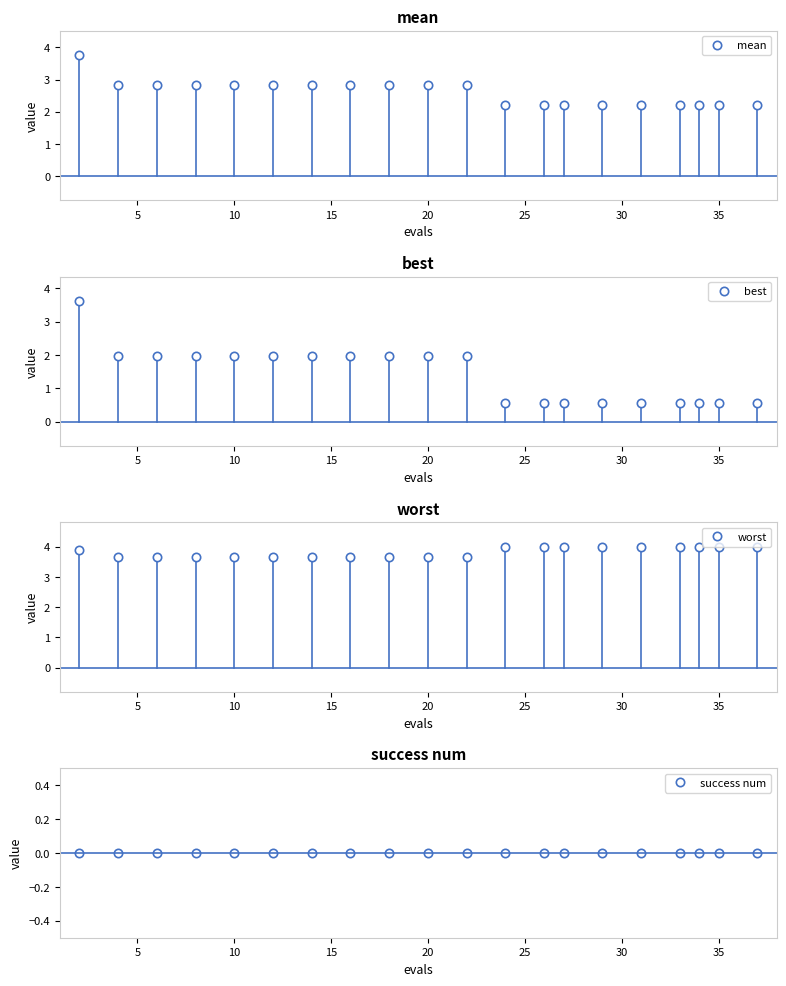

Which series has the widest spread of values?

best